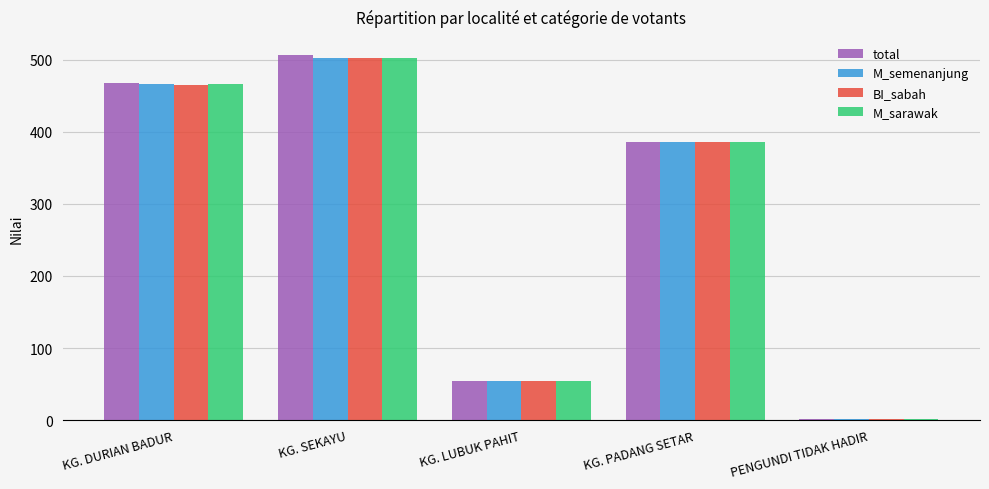

The M_semenanjung series shows 1 at PENGUNDI TIDAK HADIR. True or false?

True